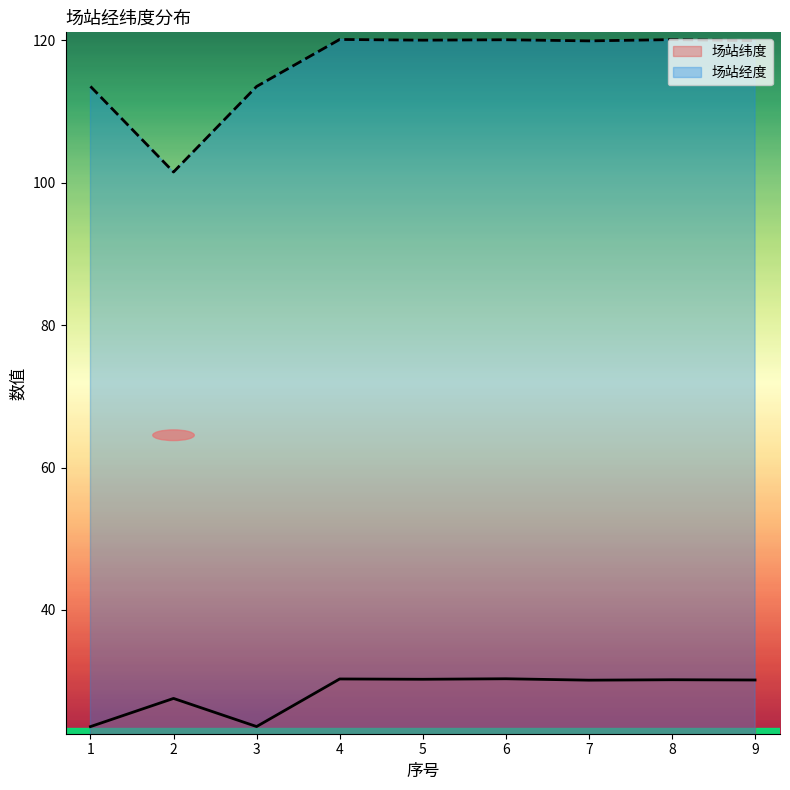

True or false: 场站经度 and 场站纬度 intersect in this chart.

False